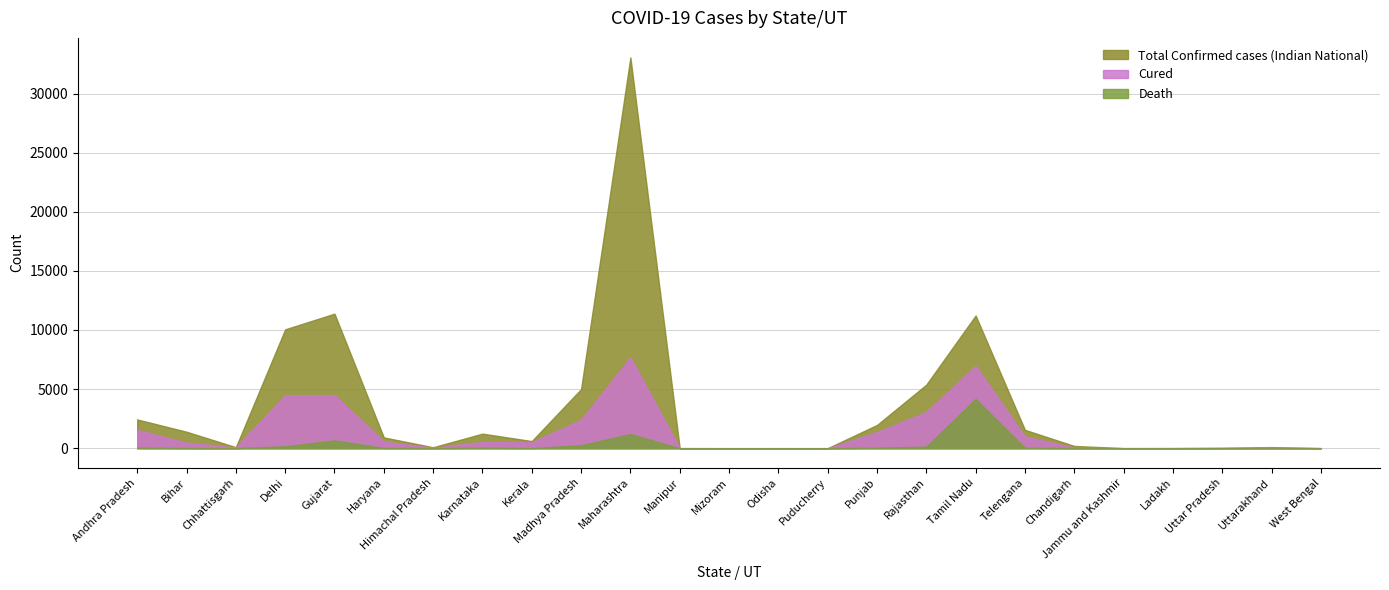

Does the chart have visible grid lines?

Yes